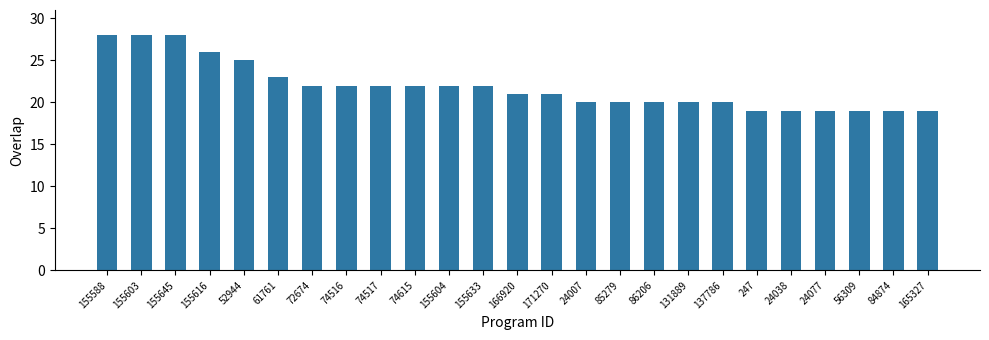

Count the values in the range 20 to 22.

13